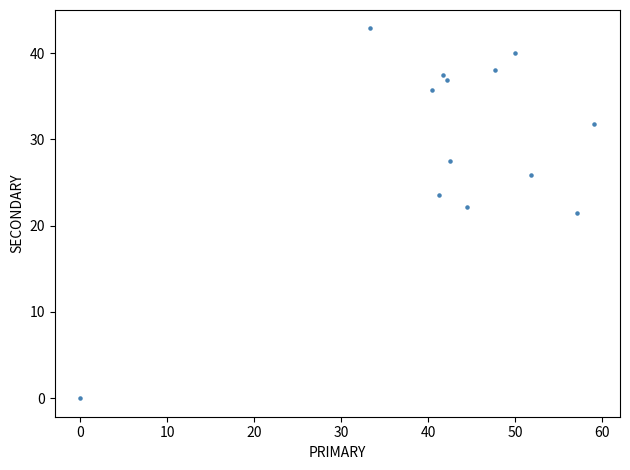

What is the range of X values (max minus min)?

59.1